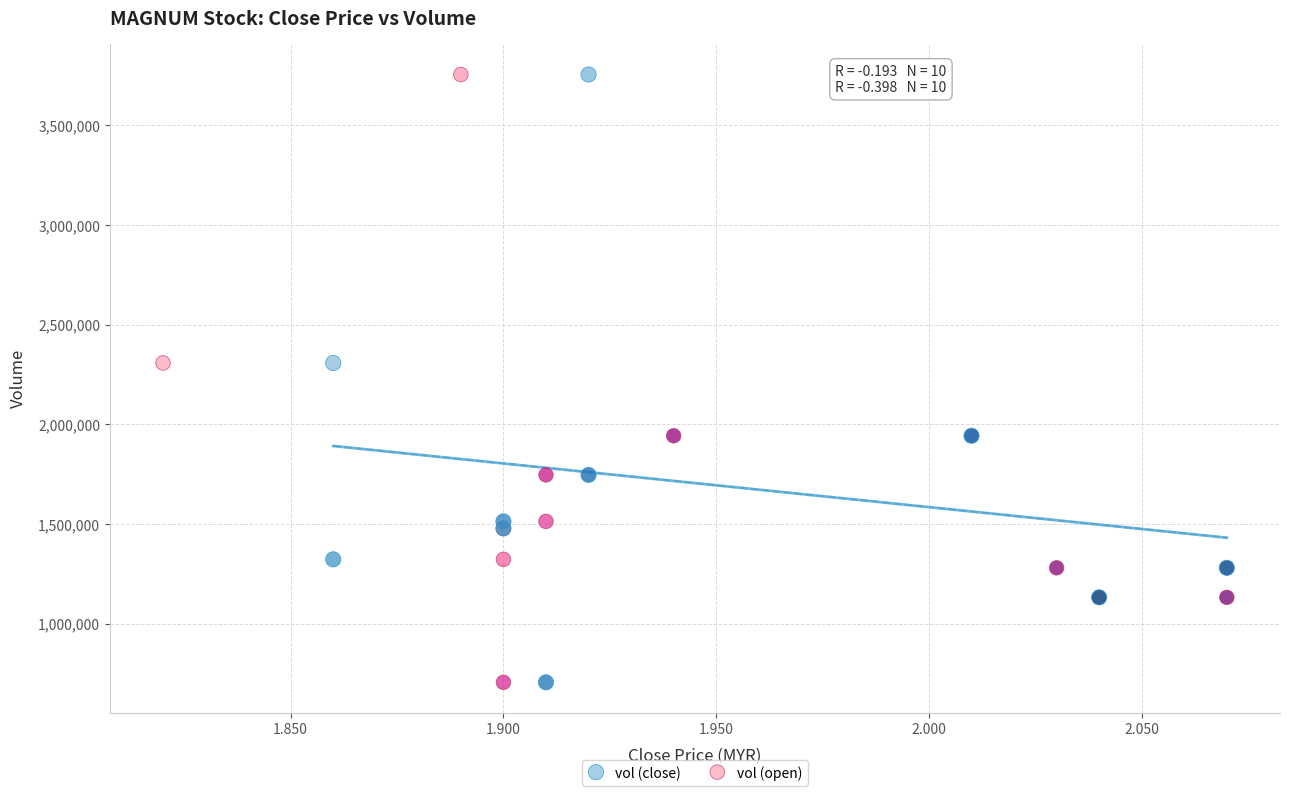

What are all the series names shown in the legend?

vol (close), vol (open)